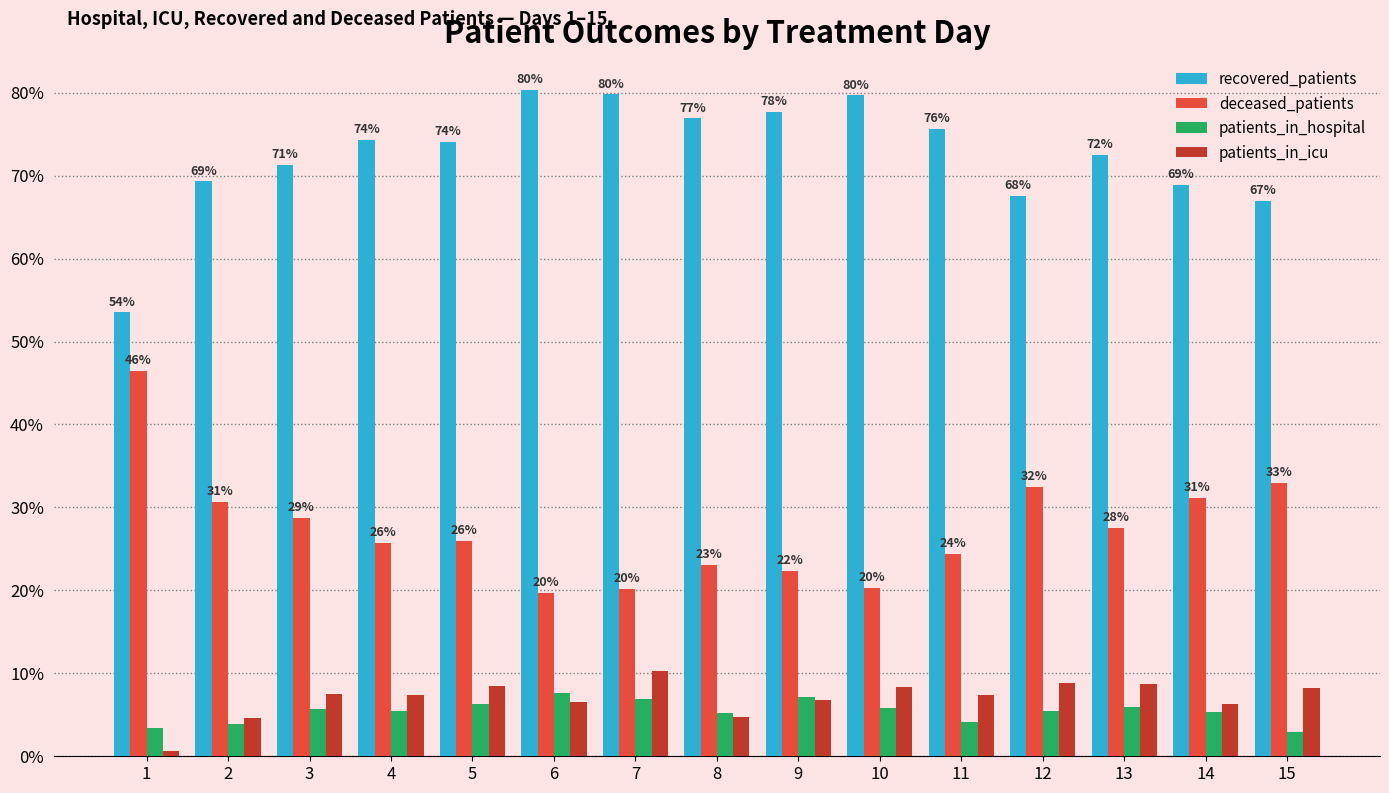

At which label does patients_in_hospital first exceed 5?

3